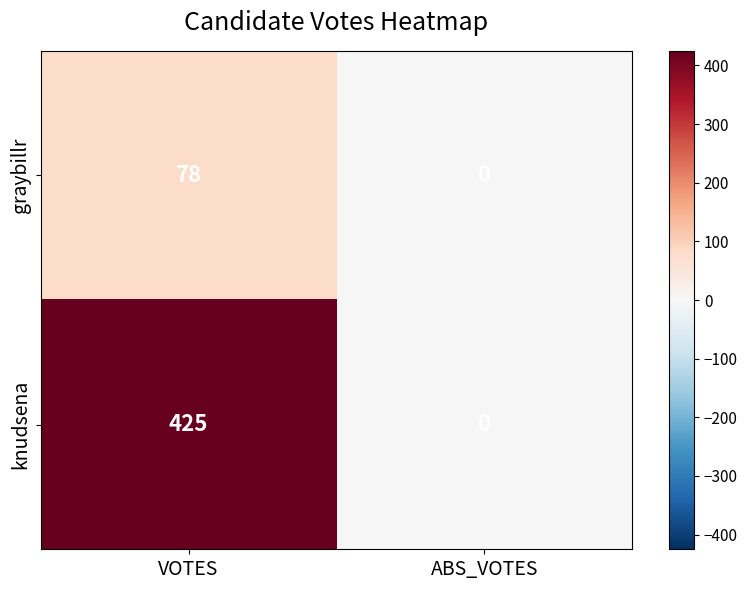

What is the average value of the graybillr series?

39